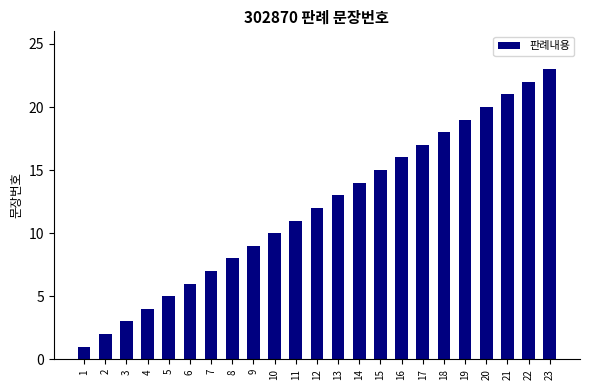

How many bars are there in total?

23